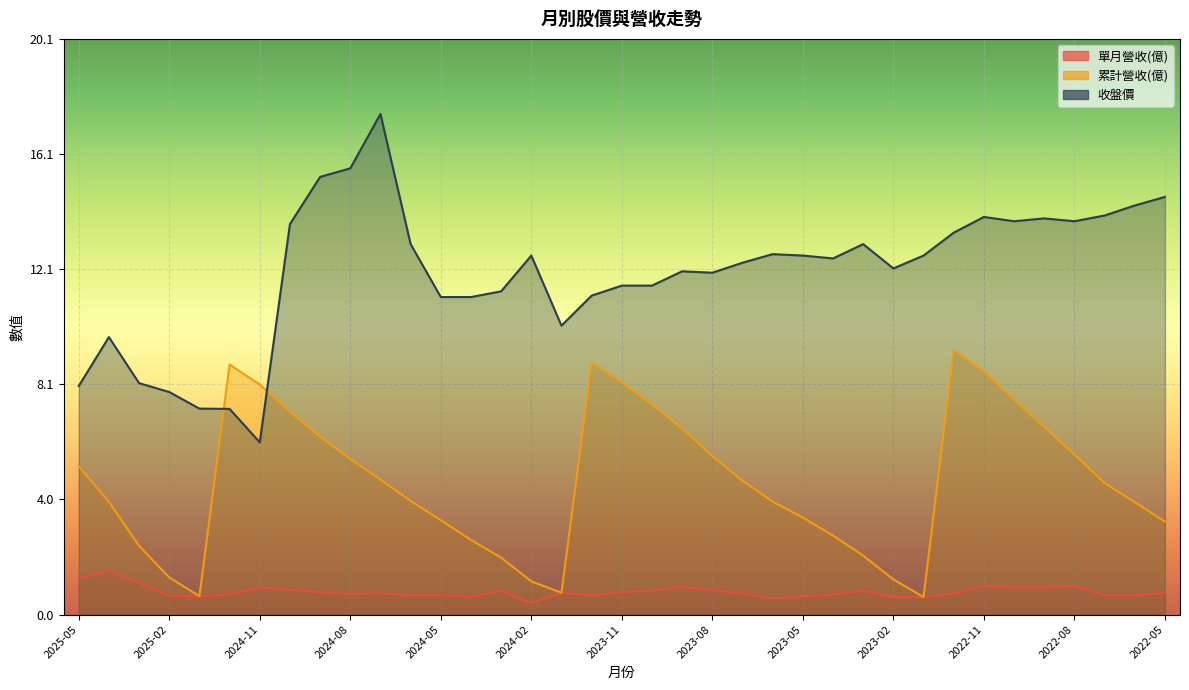

Reading right to left, what are all the values shown in this chart?

單月營收(億): 2022-05=0.8	2022-06=0.7	2022-07=0.7	2022-08=1.0	2022-09=1.0	2022-10=1.0	2022-11=1.0	2022-12=0.7	2023-01=0.6	2023-02=0.6	2023-03=0.8	2023-04=0.7	2023-05=0.6	2023-06=0.6	2023-07=0.7	2023-08=0.9	2023-09=1.0	2023-10=0.8	2023-11=0.8	2023-12=0.7	2024-01=0.8	2024-02=0.4	2024-03=0.8	2024-04=0.6	2024-05=0.7	2024-06=0.7	2024-07=0.7	2024-08=0.7	2024-09=0.8	2024-10=0.9	2024-11=0.9	2024-12=0.7	2025-01=0.6	2025-02=0.7	2025-03=1.1	2025-04=1.5	2025-05=1.2
累計營收(億): 2022-05=3.2	2022-06=3.9	2022-07=4.6	2022-08=5.6	2022-09=6.6	2022-10=7.5	2022-11=8.5	2022-12=9.2	2023-01=0.6	2023-02=1.2	2023-03=2.1	2023-04=2.8	2023-05=3.4	2023-06=4.0	2023-07=4.7	2023-08=5.5	2023-09=6.5	2023-10=7.3	2023-11=8.1	2023-12=8.8	2024-01=0.8	2024-02=1.2	2024-03=2.0	2024-04=2.6	2024-05=3.3	2024-06=4.0	2024-07=4.7	2024-08=5.4	2024-09=6.2	2024-10=7.1	2024-11=8.0	2024-12=8.7	2025-01=0.6	2025-02=1.3	2025-03=2.4	2025-04=3.9	2025-05=5.2
收盤價: 2022-05=14.6	2022-06=14.3	2022-07=13.9	2022-08=13.8	2022-09=13.8	2022-10=13.8	2022-11=13.9	2022-12=13.3	2023-01=12.6	2023-02=12.1	2023-03=12.9	2023-04=12.4	2023-05=12.6	2023-06=12.6	2023-07=12.3	2023-08=11.9	2023-09=12.0	2023-10=11.5	2023-11=11.5	2023-12=11.2	2024-01=10.1	2024-02=12.6	2024-03=11.3	2024-04=11.1	2024-05=11.1	2024-06=12.9	2024-07=17.5	2024-08=15.6	2024-09=15.3	2024-10=13.7	2024-11=6.0	2024-12=7.2	2025-01=7.2	2025-02=7.8	2025-03=8.1	2025-04=9.7	2025-05=8.0